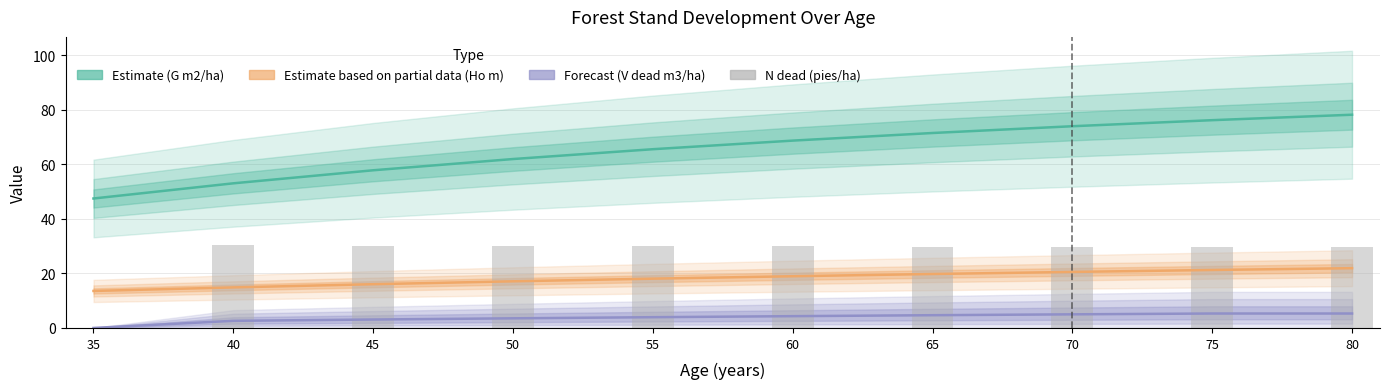

What is the difference between the highest and lowest values at 40?

50.4